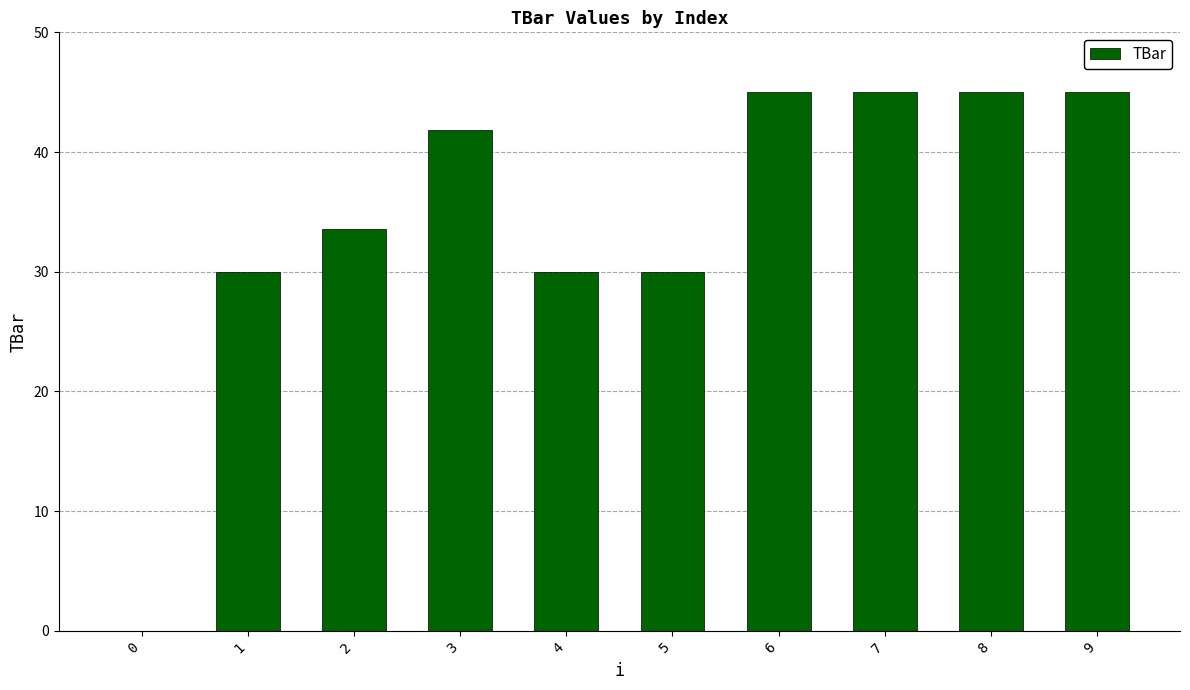

What is the sum of all values?

345.4